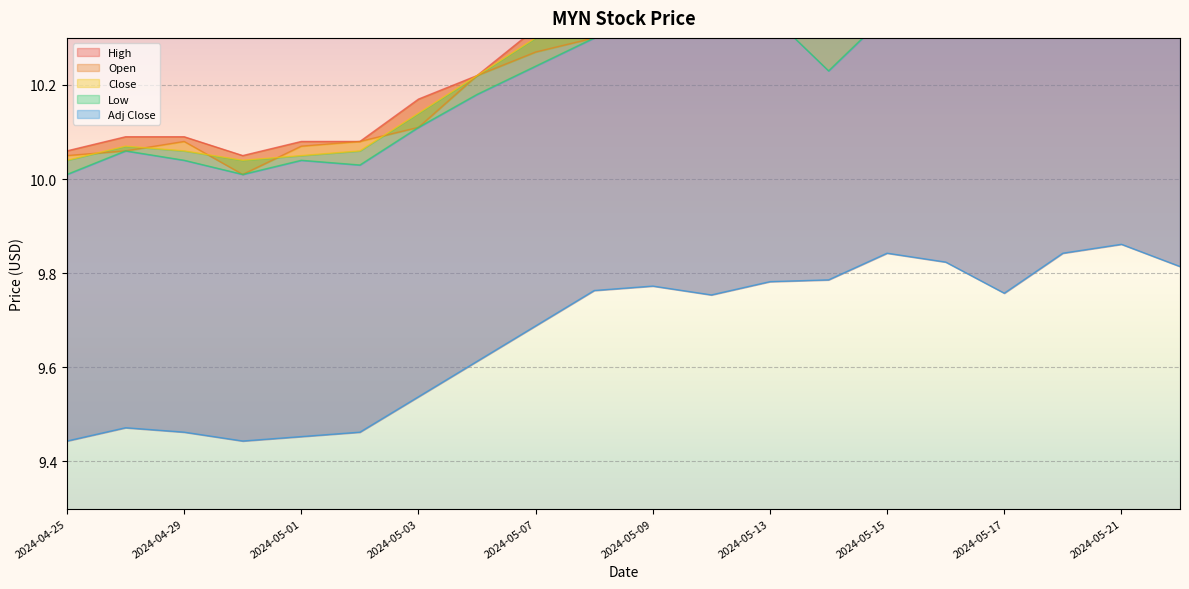

How many interior local peaks does the Adj Close series have?

4